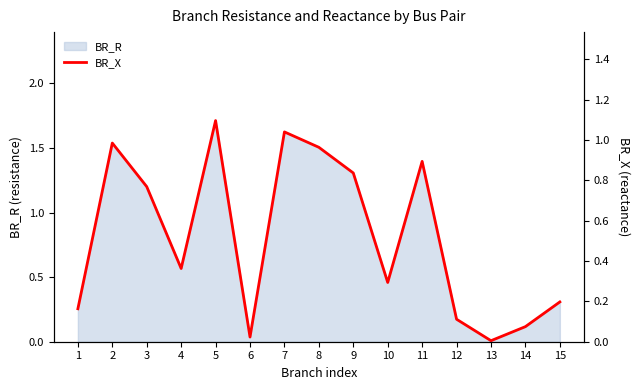

List the labels in order of value, largest first.

5, 7, 2, 8, 11, 9, 3, 4, 10, 15, 1, 12, 14, 6, 13